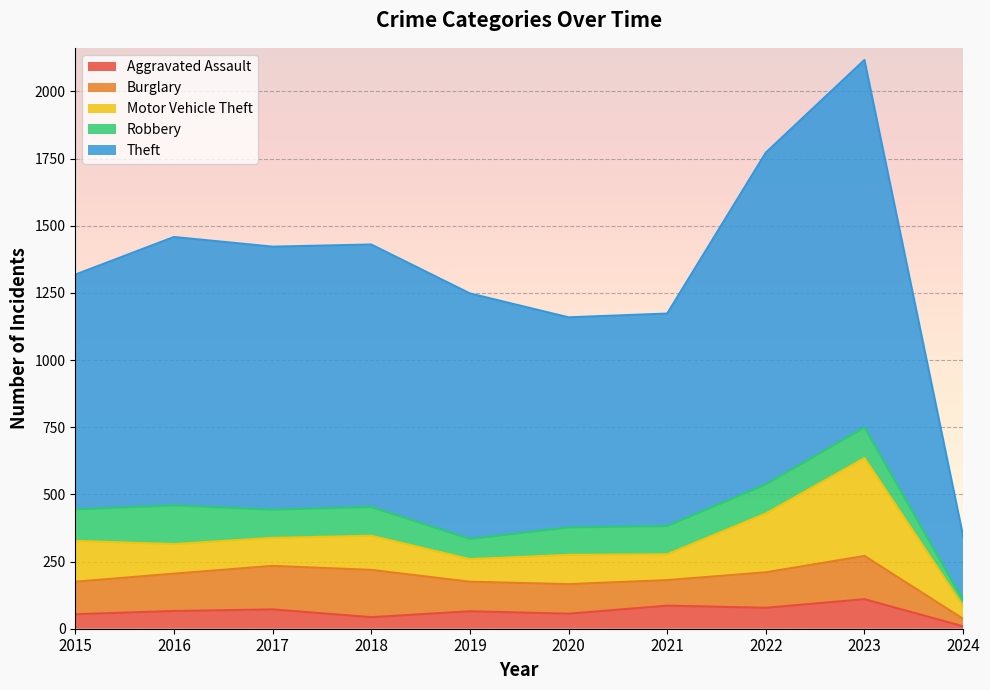

In Robbery, how many points are lower than both neighbors (excluding endpoints)?

2